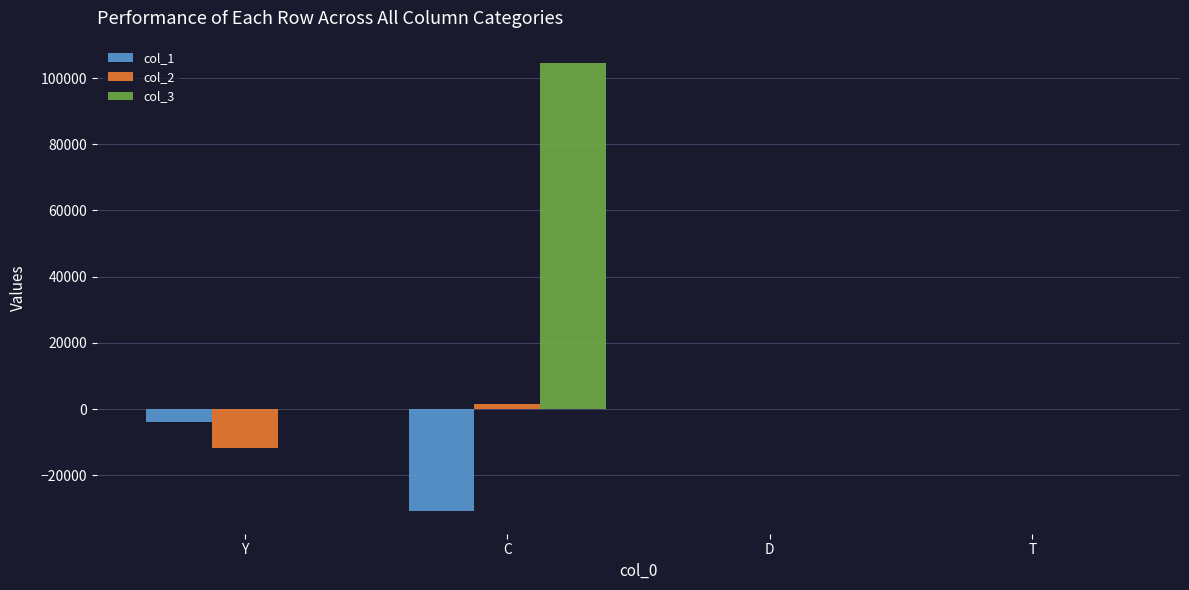

What is the maximum value shown in the chart?

104507.1